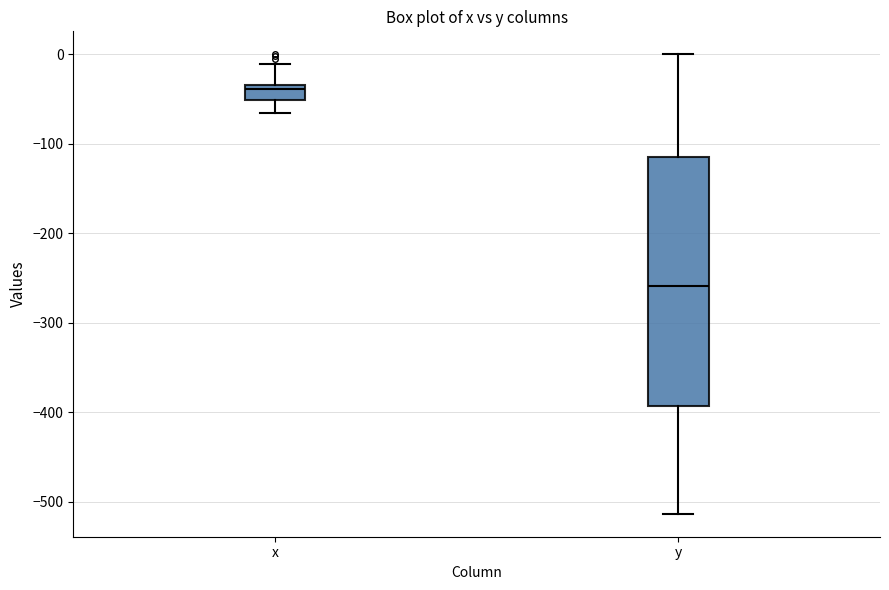

Reading left to right, read every box against the y-axis: the position of its median line, the range the box covers, and the ends of its whiskers. The values are not printed on the chart, so give them approximately, as read against the axis.

x: median -40, box -50 to -30, whiskers -70 to -10
y: median -260, box -390 to -110, whiskers -510 to 0